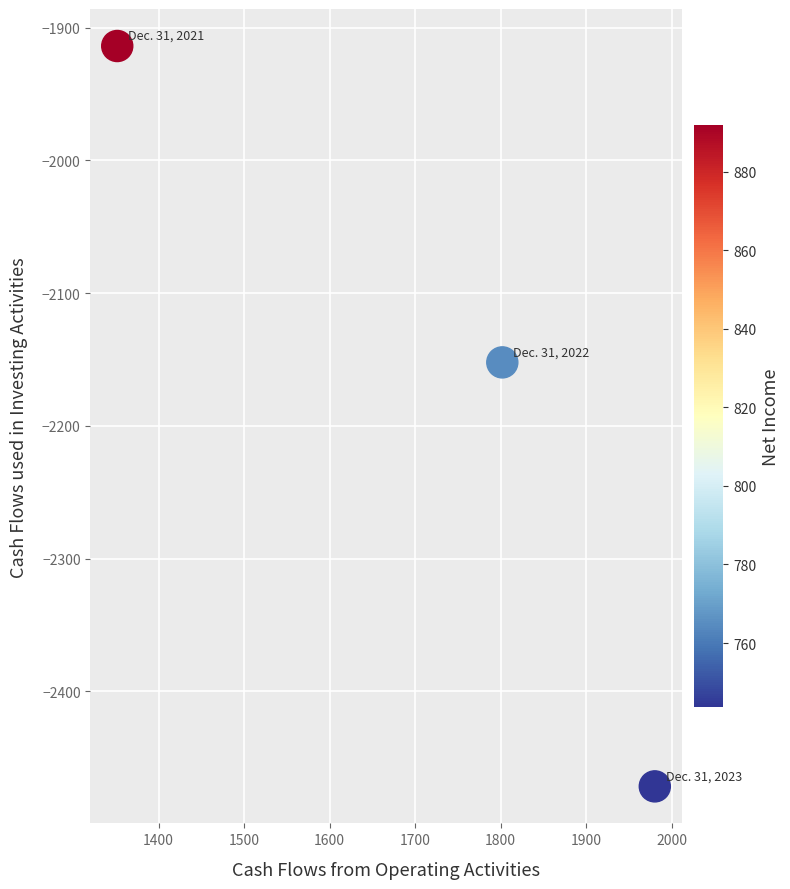

What is the average Y value?

-2179.2